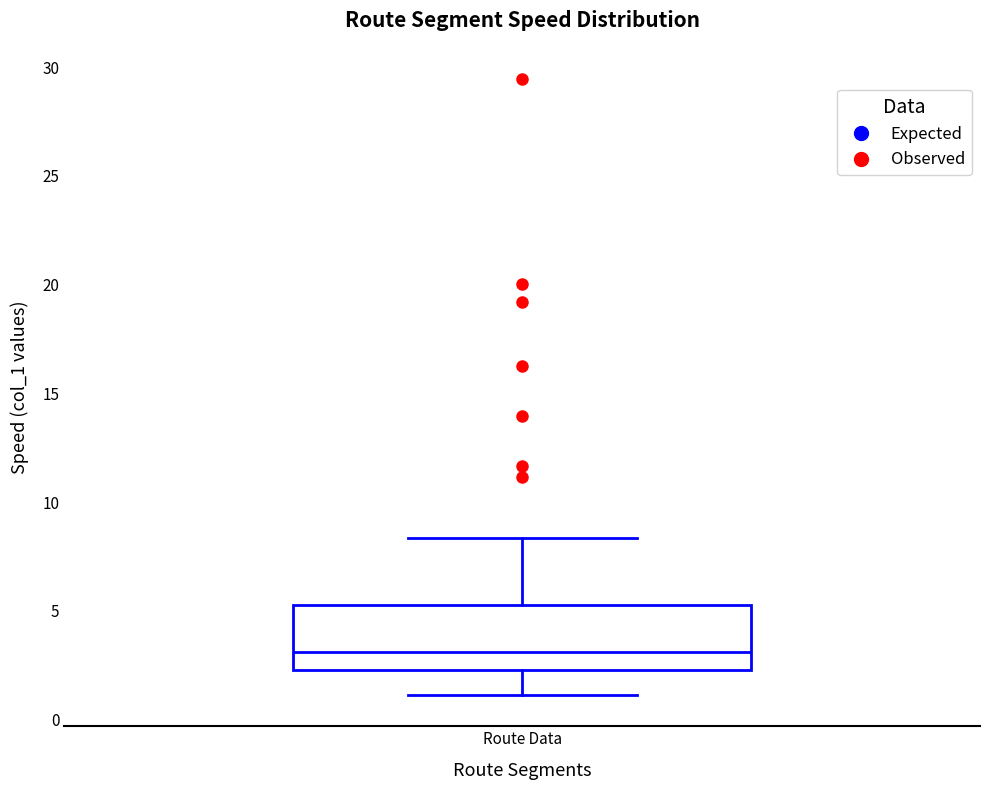

Read this box plot against the y-axis: the position of the median line, the range covered by the box, and the ends of both whiskers. The values are not printed on the chart, so give them approximately, as read against the axis.

median 3.0, box 2.5 to 5.5, whiskers 1.0 to 8.5